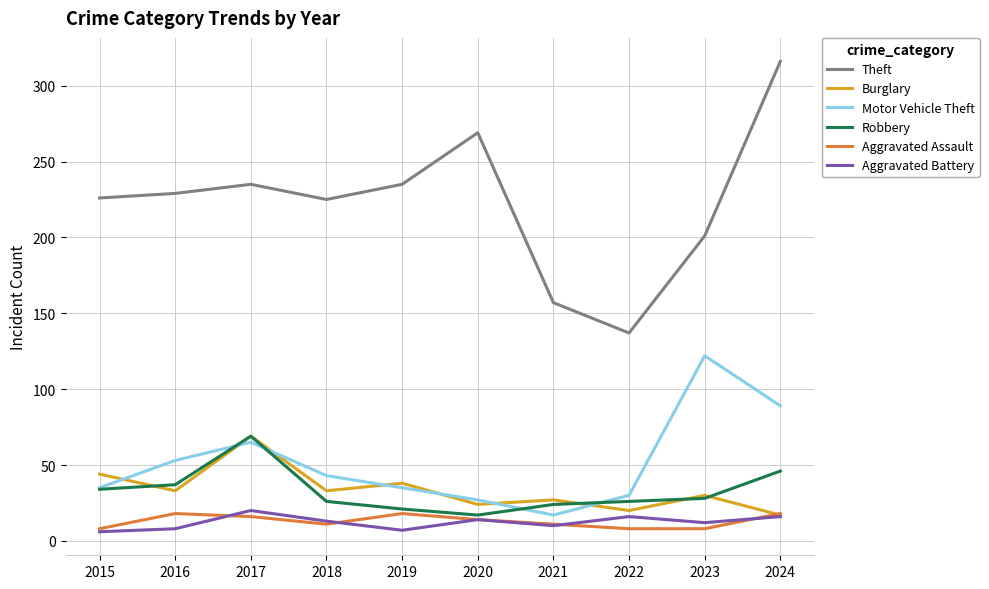

True or false: Motor Vehicle Theft has a value of 17 at 2021.

True